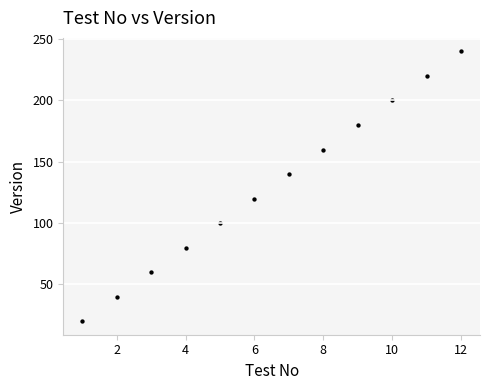

What is the average Y value?

130